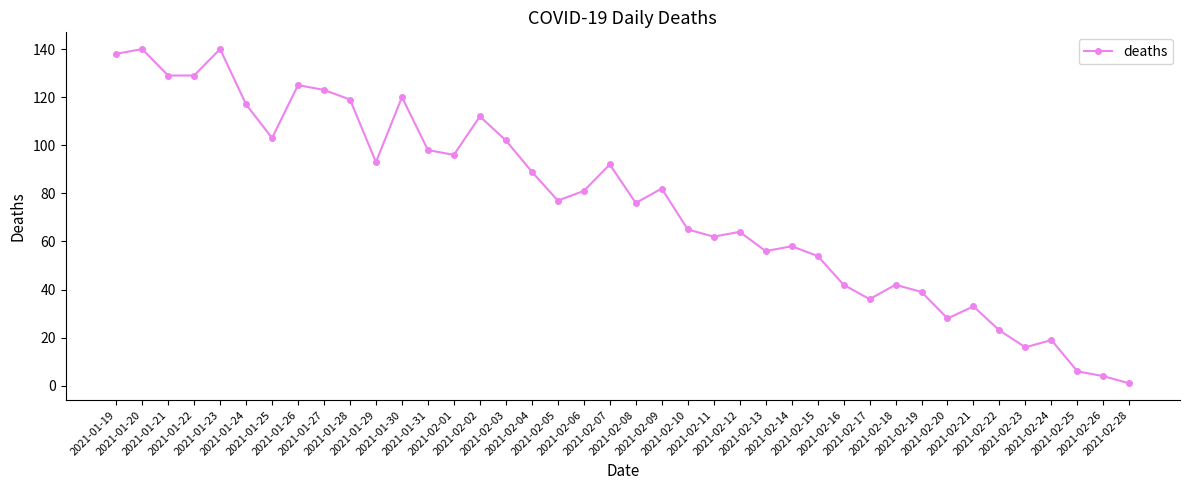

What is the greatest value displayed?

140